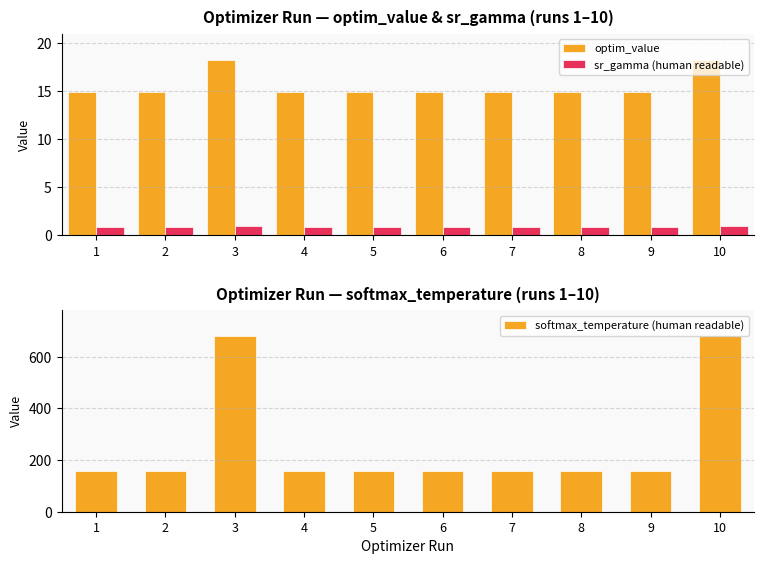

At which label does softmax_temperature (human readable) reach its peak?

3